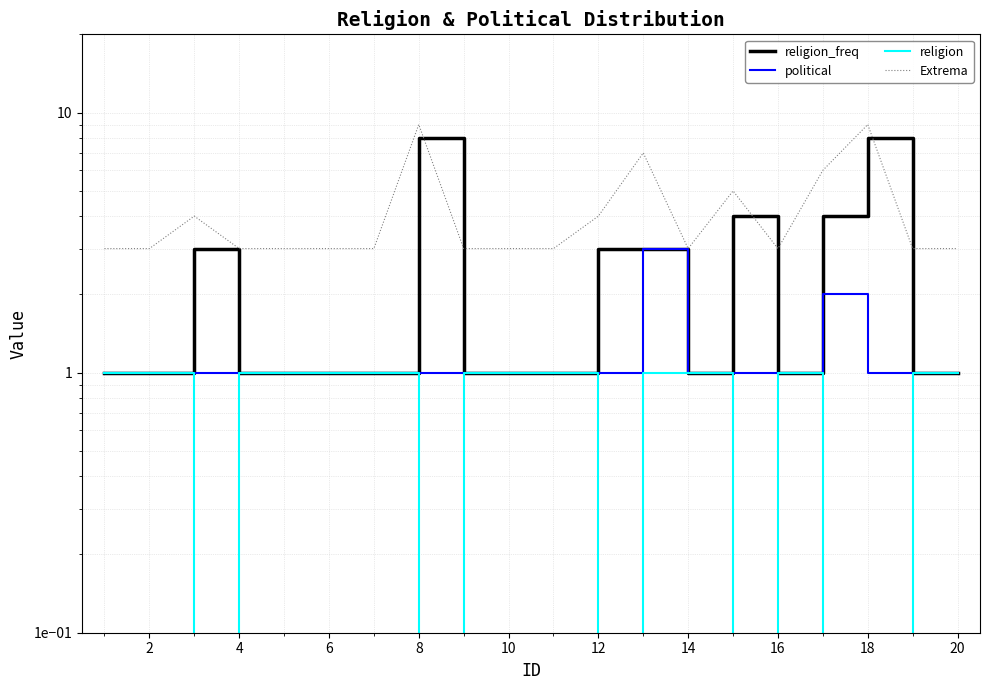

How many lines are shown in the chart?

4